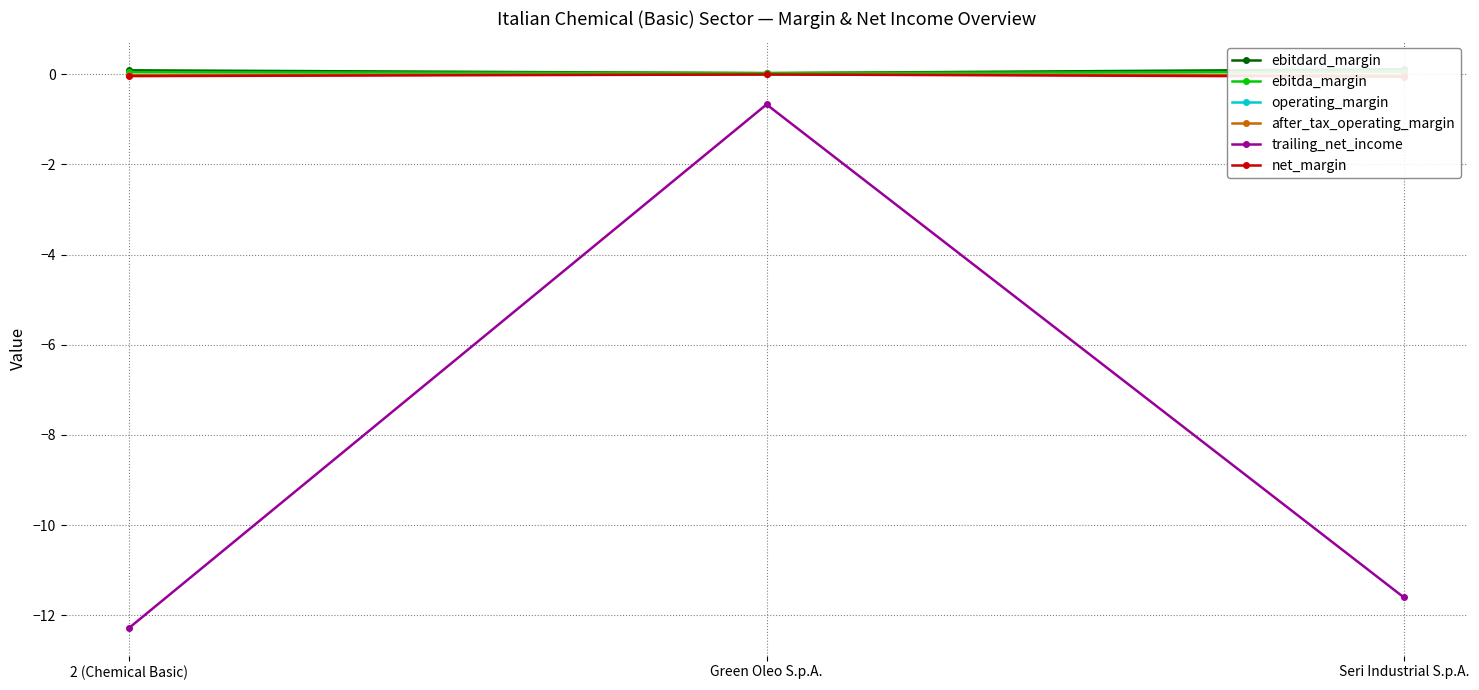

Rank the categories by operating_margin value from lowest to highest.

Seri Industrial S.p.A., 2 (Chemical Basic), Green Oleo S.p.A.